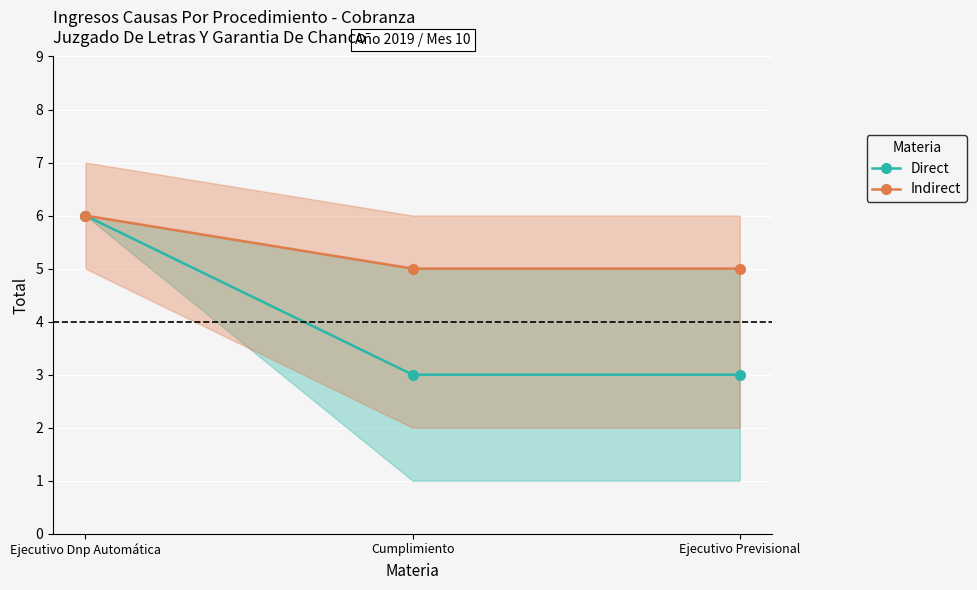

Which category has the highest value in the Indirect series?

Ejecutivo Dnp Automática